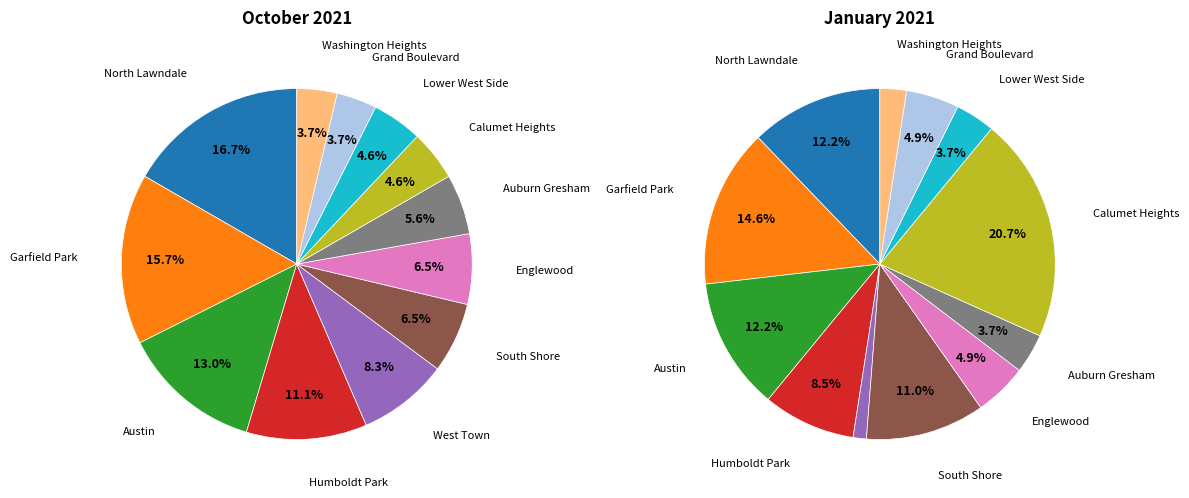

Does Englewood account for over 50% of the chart?

No